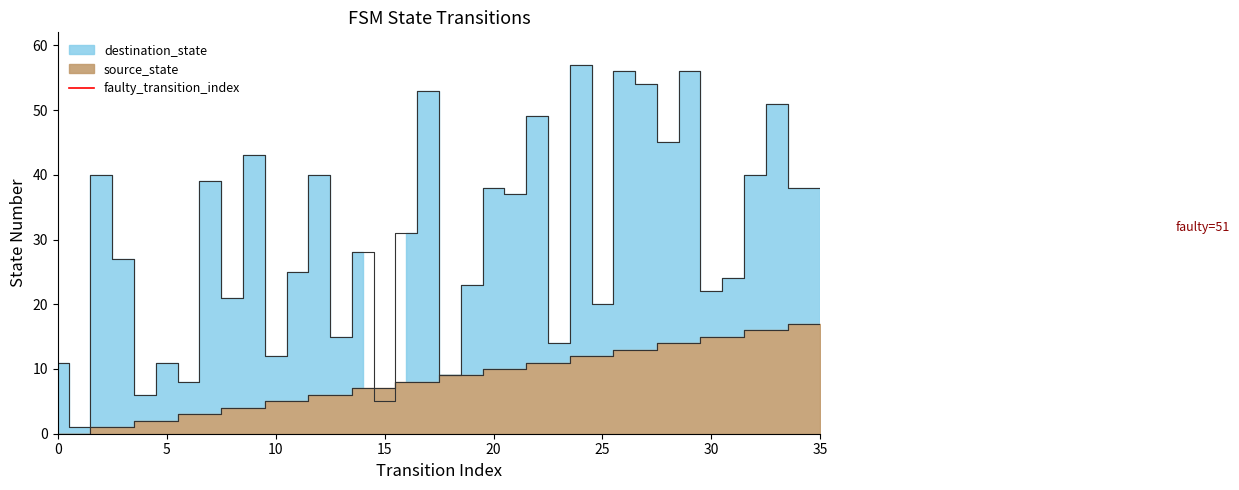

True or false: the data shows 0 at 0.

True